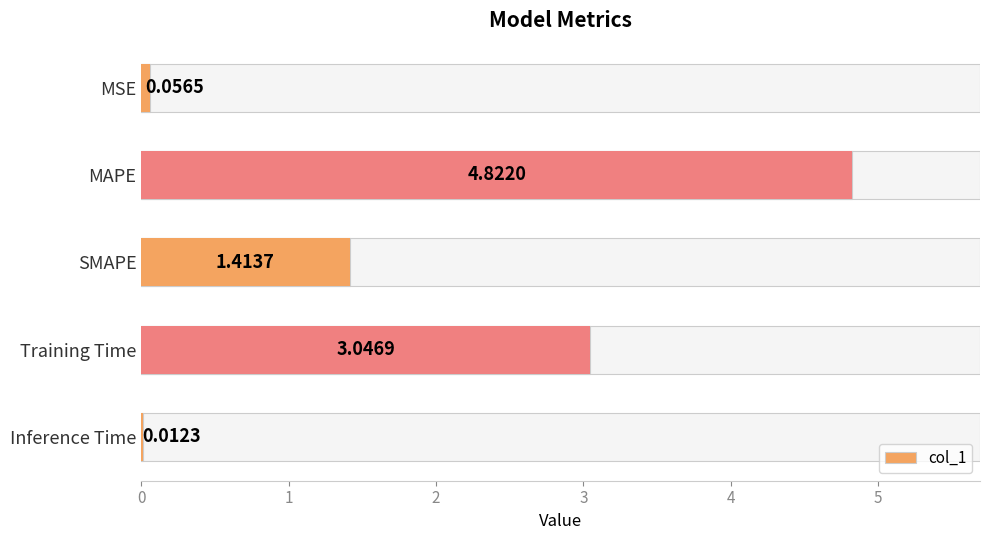

The value at MSE is 0.1. True or false?

False